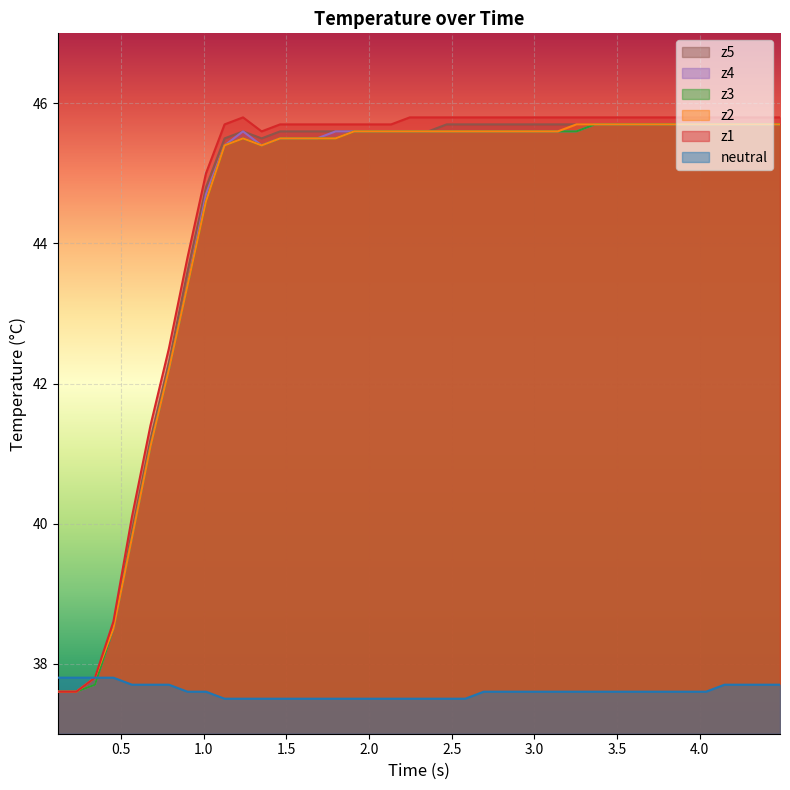

What is the maximum value shown in the chart?

45.8